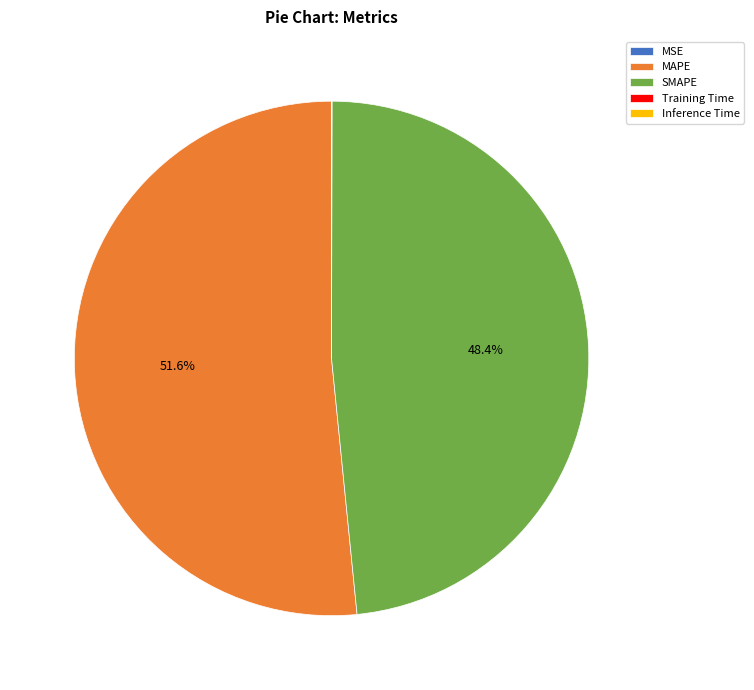

What is the total percentage of MAPE and SMAPE?

100.0%